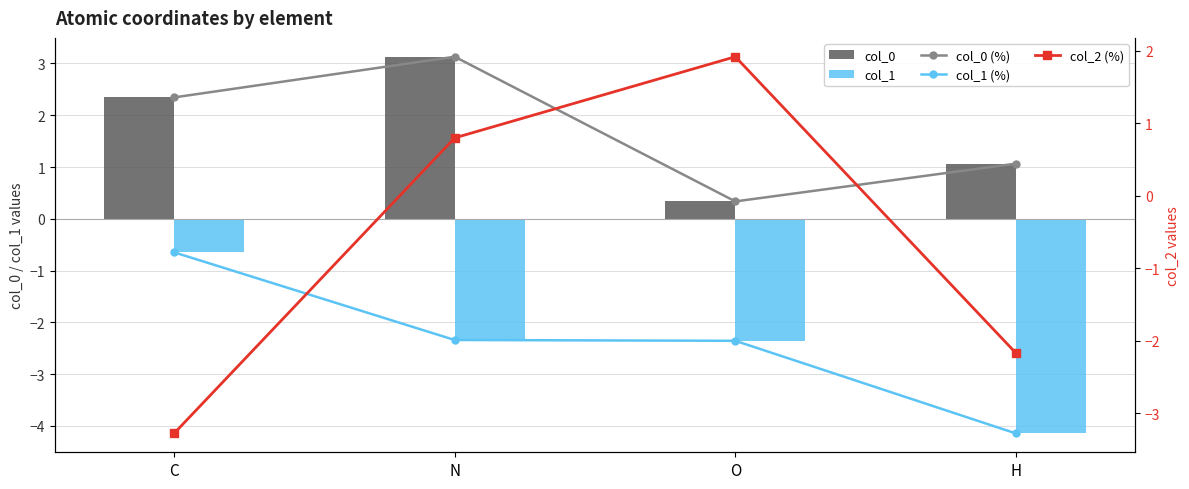

At how many categories does at least one series exceed 2?

2